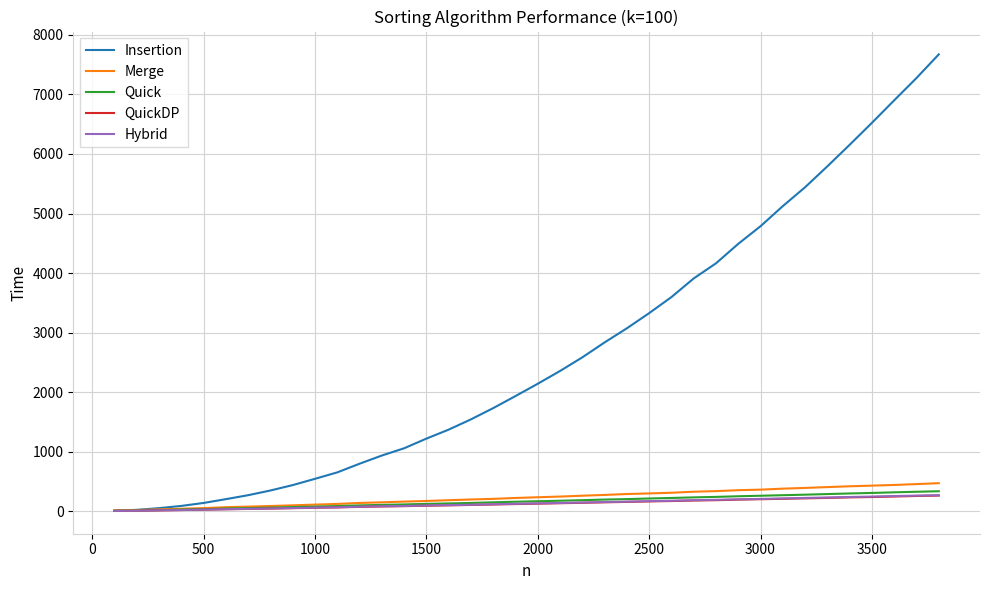

Which series has the largest total across all categories?

Insertion